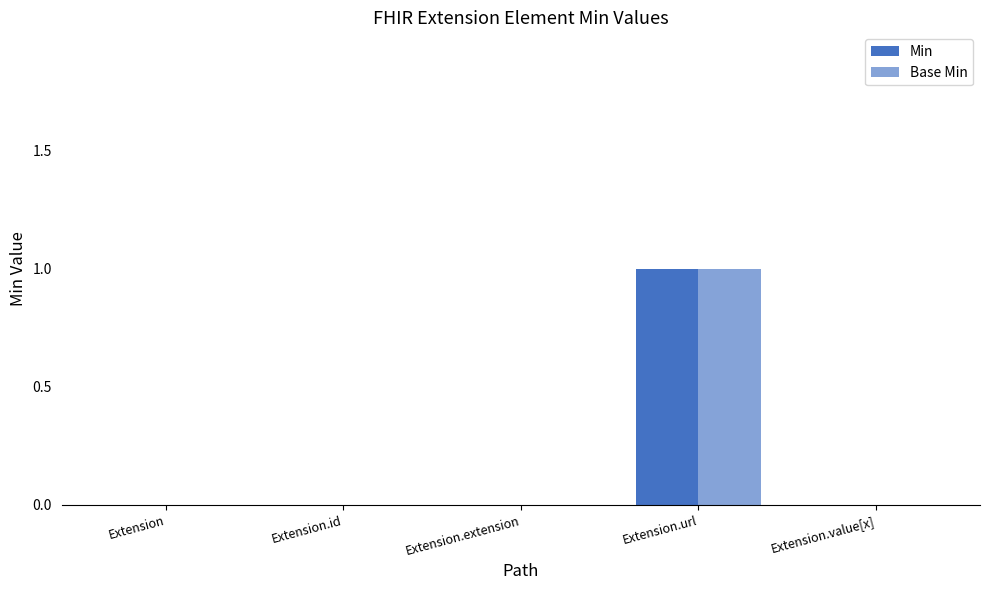

How many distinct data groups are displayed?

2